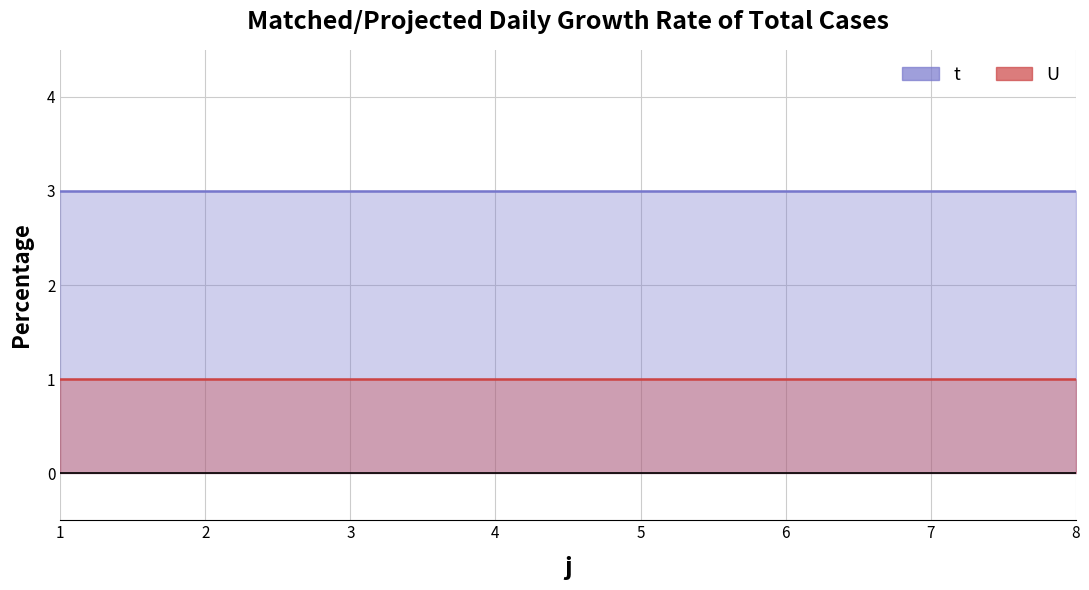

True or false: U and t intersect in this chart.

False